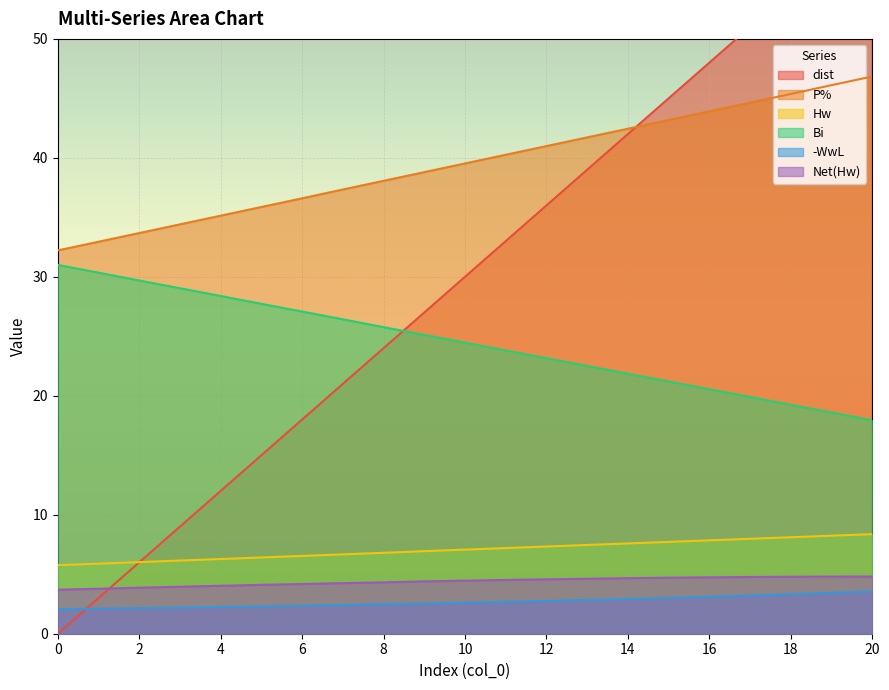

True or false: Bi has a value of 40.7 at 8.

False